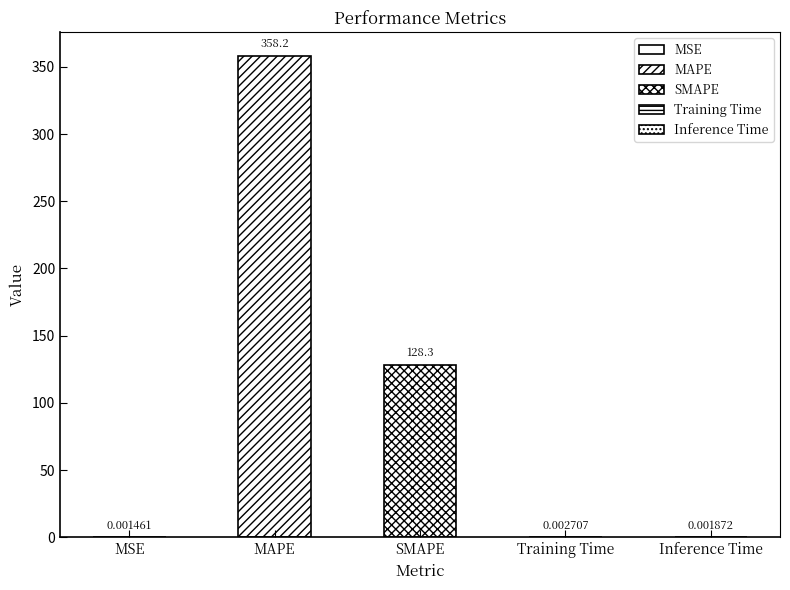

True or false: the data shows 128.3 at SMAPE.

True